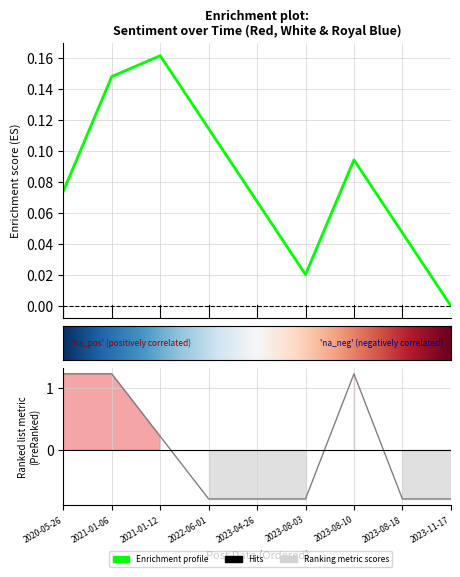

Reading left to right, transcribe all the data shown in this chart.

1.2	1.2	0.2	-0.8	-0.8	-0.8	1.2	-0.8	-0.8